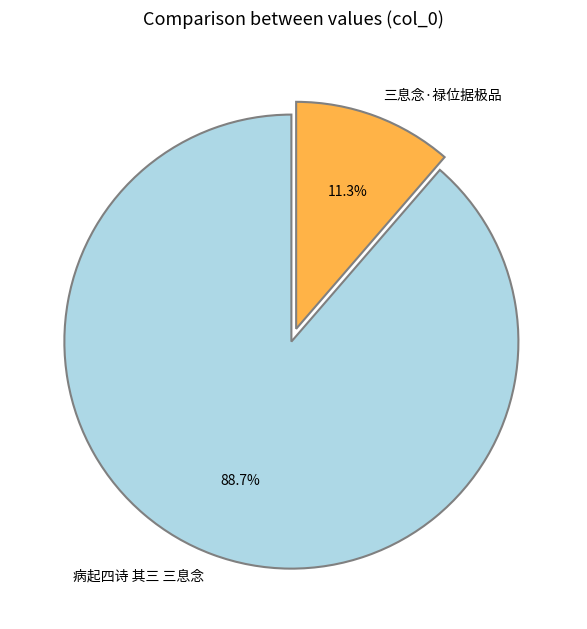

Does 三息念·禄位据极品 account for over 50% of the chart?

No